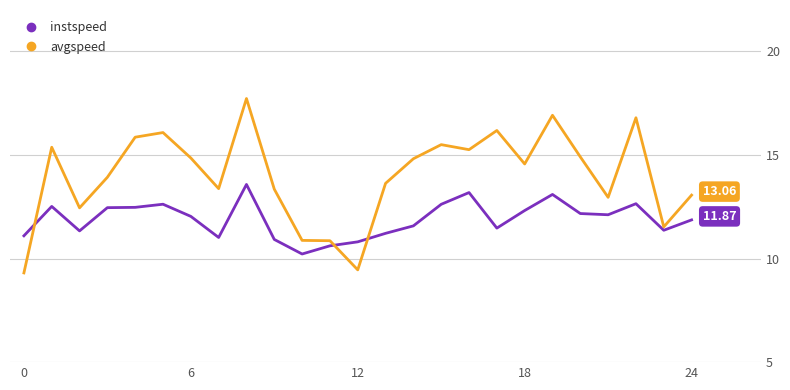

List the series in order of their overall mean, lowest first.

instspeed, avgspeed